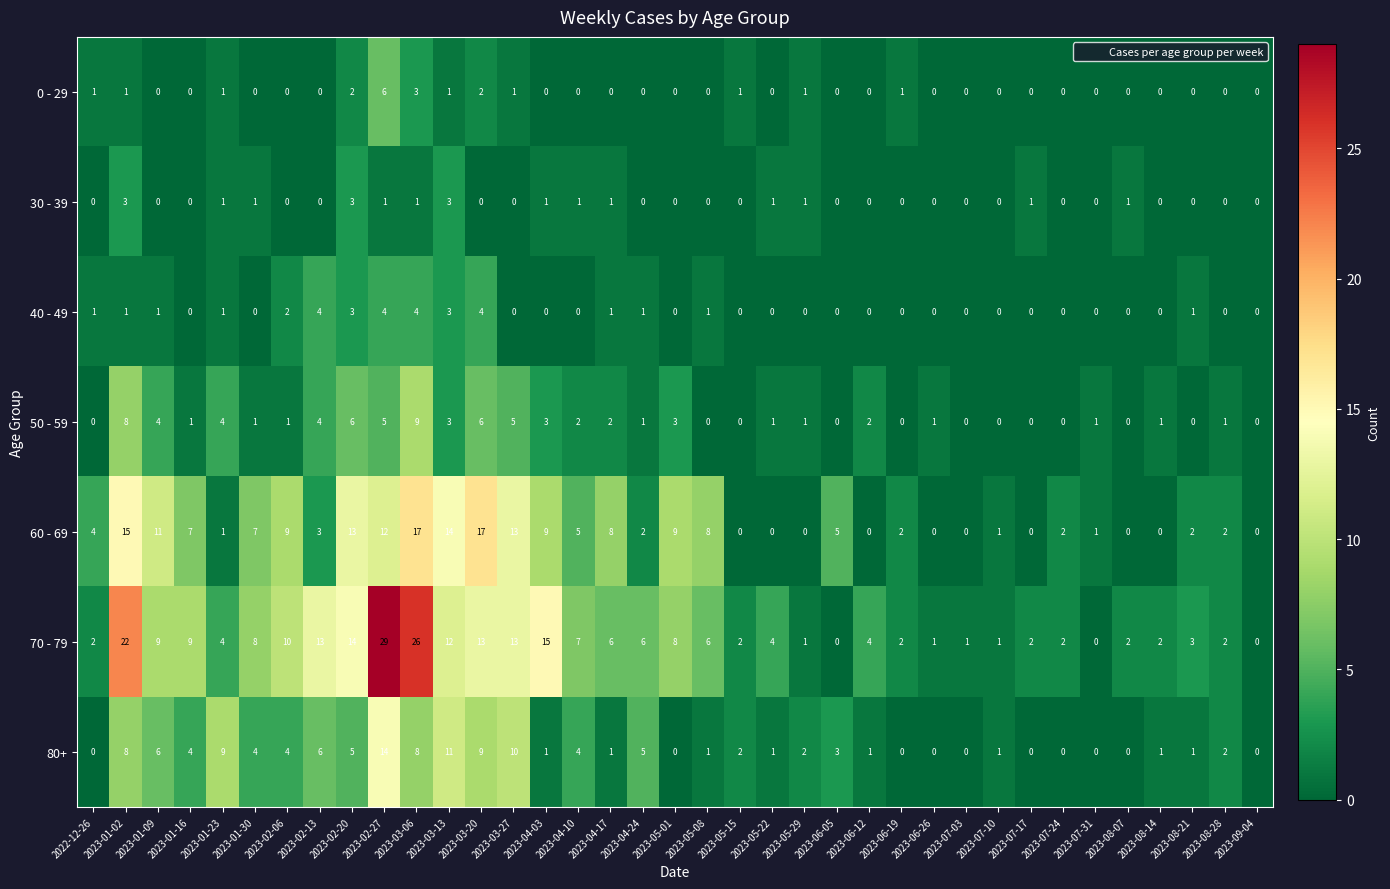

The 60 - 69 series shows 5 at 2023-02-13. True or false?

False